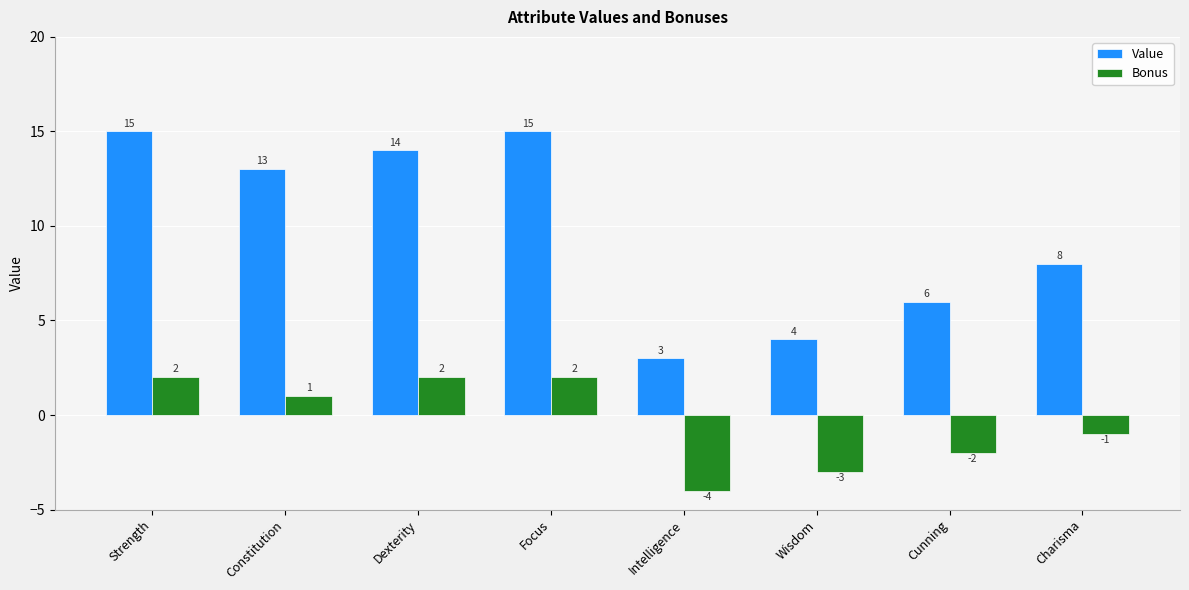

Which series has the widest spread of values?

Value